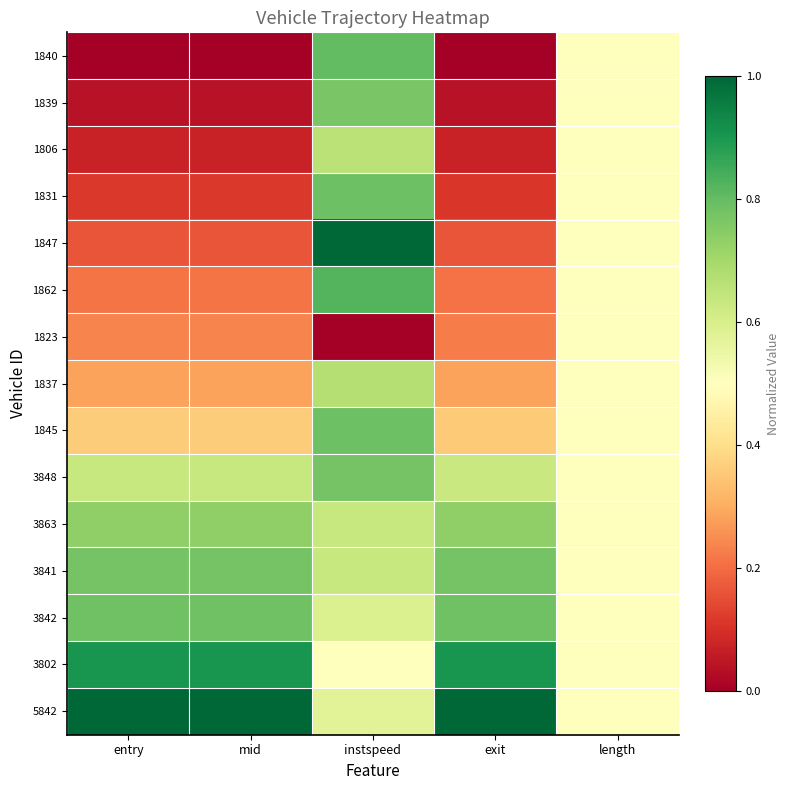

Reading right to left, transcribe all the data shown in this chart.

1840: length=0.5	exit=0.0	instspeed=0.8	mid=0.0	entry=0.0
1839: length=0.5	exit=0.0	instspeed=0.8	mid=0.0	entry=0.0
1806: length=0.5	exit=0.1	instspeed=0.7	mid=0.1	entry=0.1
1831: length=0.5	exit=0.1	instspeed=0.8	mid=0.1	entry=0.1
1847: length=0.5	exit=0.2	instspeed=1.0	mid=0.2	entry=0.2
1862: length=0.5	exit=0.2	instspeed=0.8	mid=0.2	entry=0.2
1823: length=0.5	exit=0.2	instspeed=0.0	mid=0.2	entry=0.2
1837: length=0.5	exit=0.3	instspeed=0.7	mid=0.3	entry=0.3
1845: length=0.5	exit=0.4	instspeed=0.8	mid=0.4	entry=0.4
3848: length=0.5	exit=0.6	instspeed=0.8	mid=0.6	entry=0.6
3863: length=0.5	exit=0.7	instspeed=0.6	mid=0.7	entry=0.7
3841: length=0.5	exit=0.8	instspeed=0.6	mid=0.8	entry=0.8
3842: length=0.5	exit=0.8	instspeed=0.6	mid=0.8	entry=0.8
3802: length=0.5	exit=0.9	instspeed=0.5	mid=0.9	entry=0.9
5842: length=0.5	exit=1.0	instspeed=0.6	mid=1.0	entry=1.0